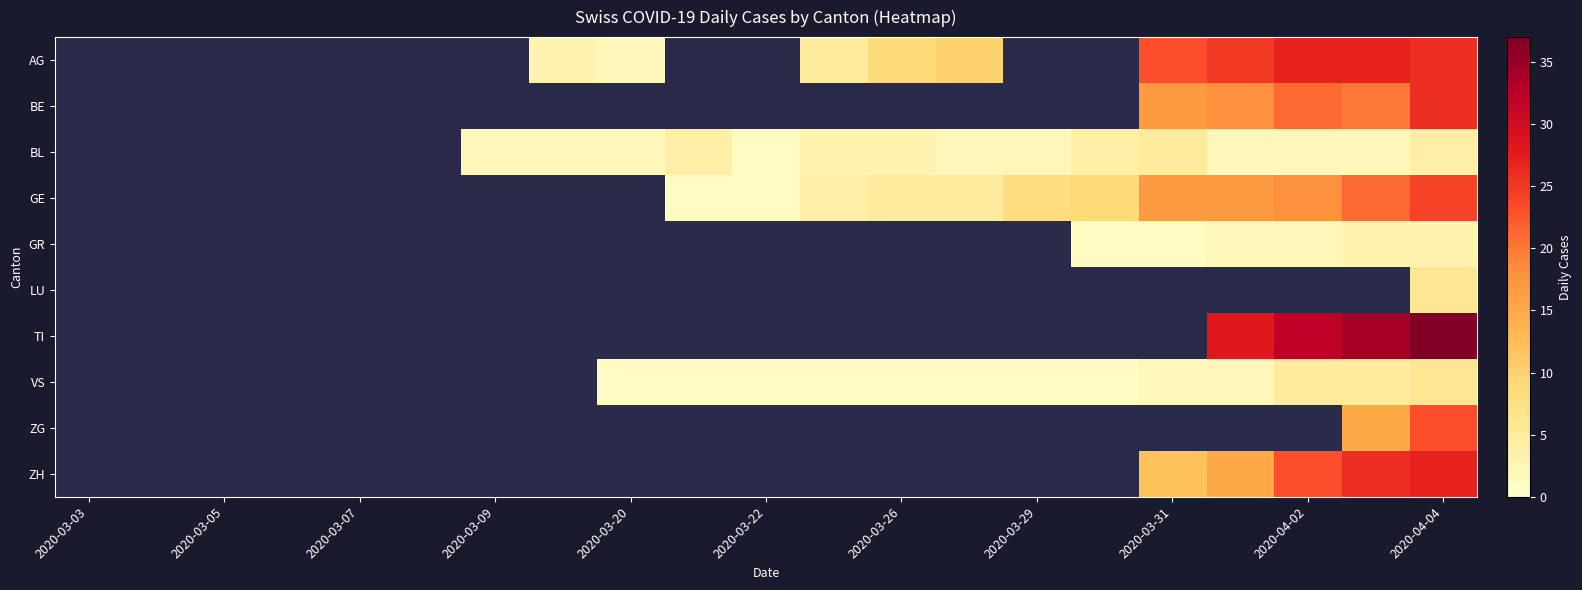

Is the value of GR at 2020-03-07 greater than the value of LU at 2020-03-05?

No